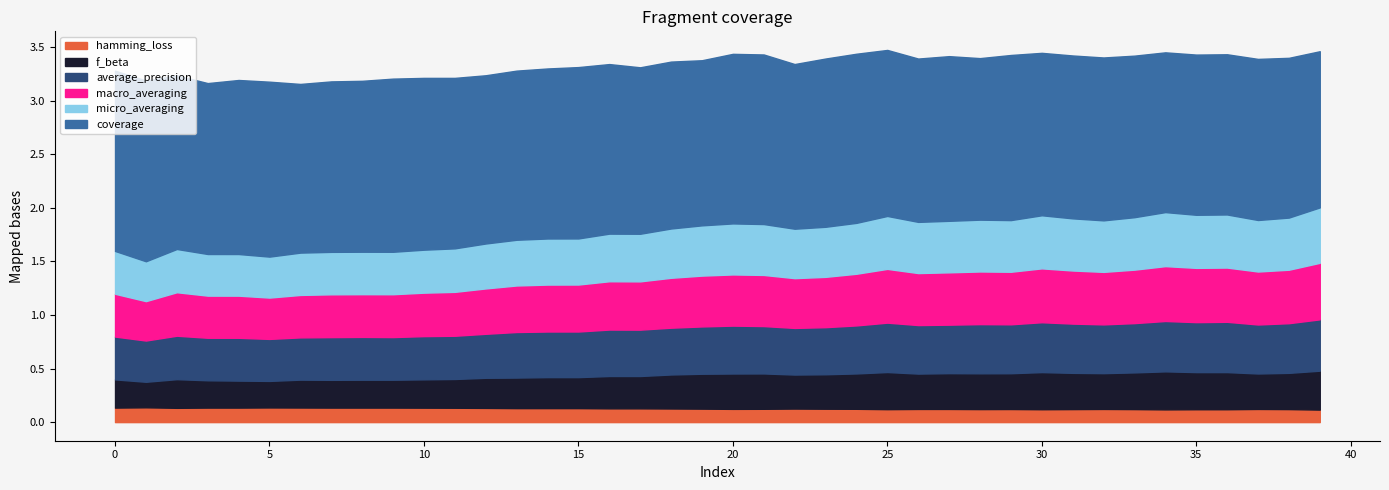

How many interior local peaks does the f_beta series have?

5